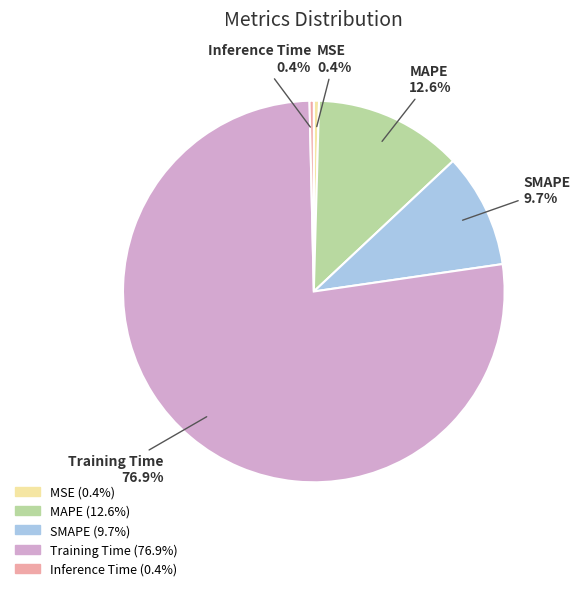

How many slices are in this pie chart?

5